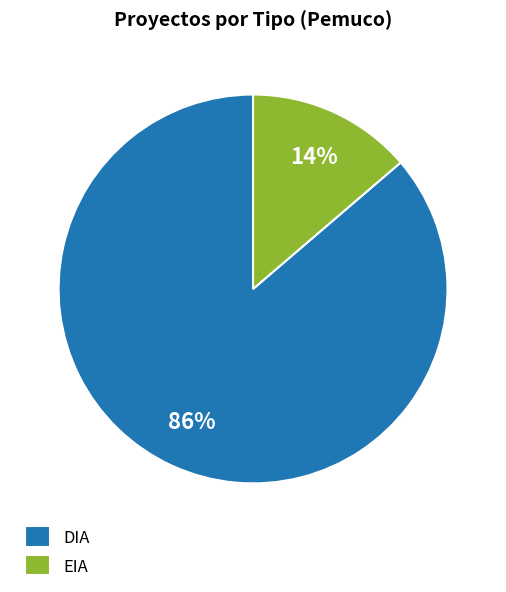

Rank the categories by value from highest to lowest.

DIA, EIA